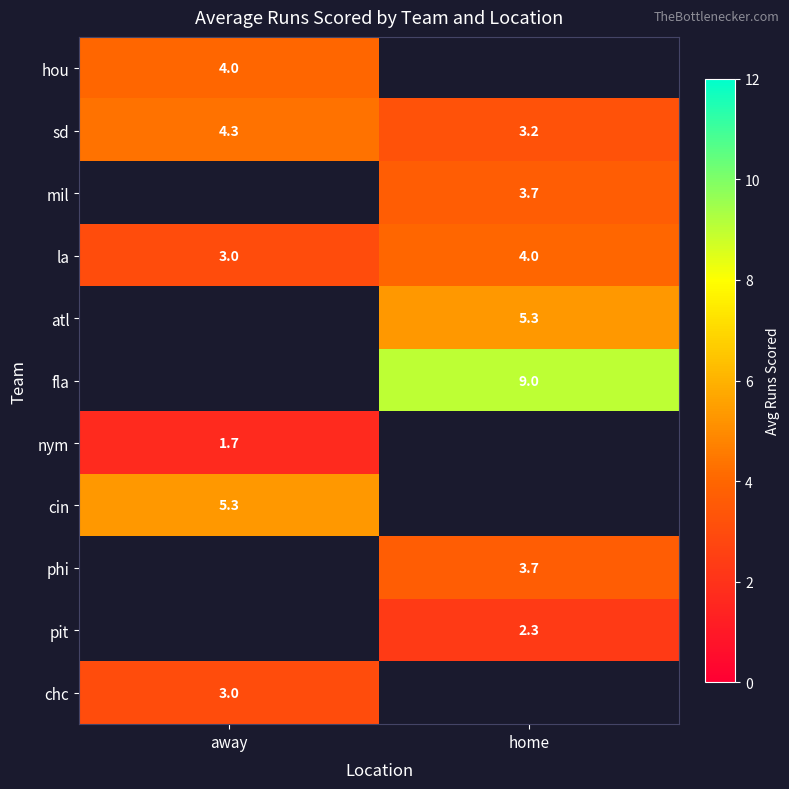

What is the greatest value displayed?

9.0